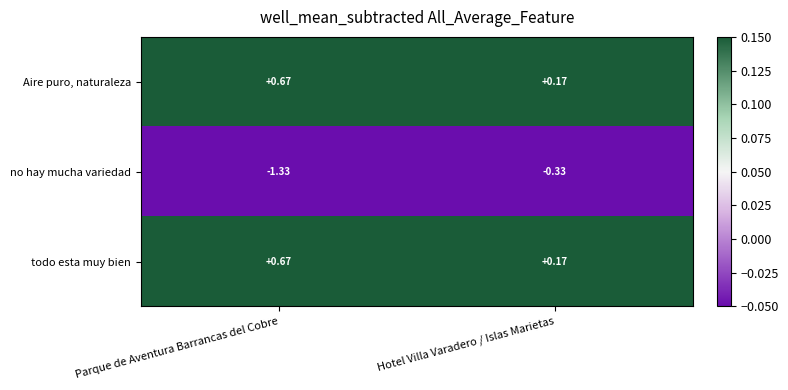

At which category does the chart reach its minimum across all series?

Parque de Aventura Barrancas del Cobre